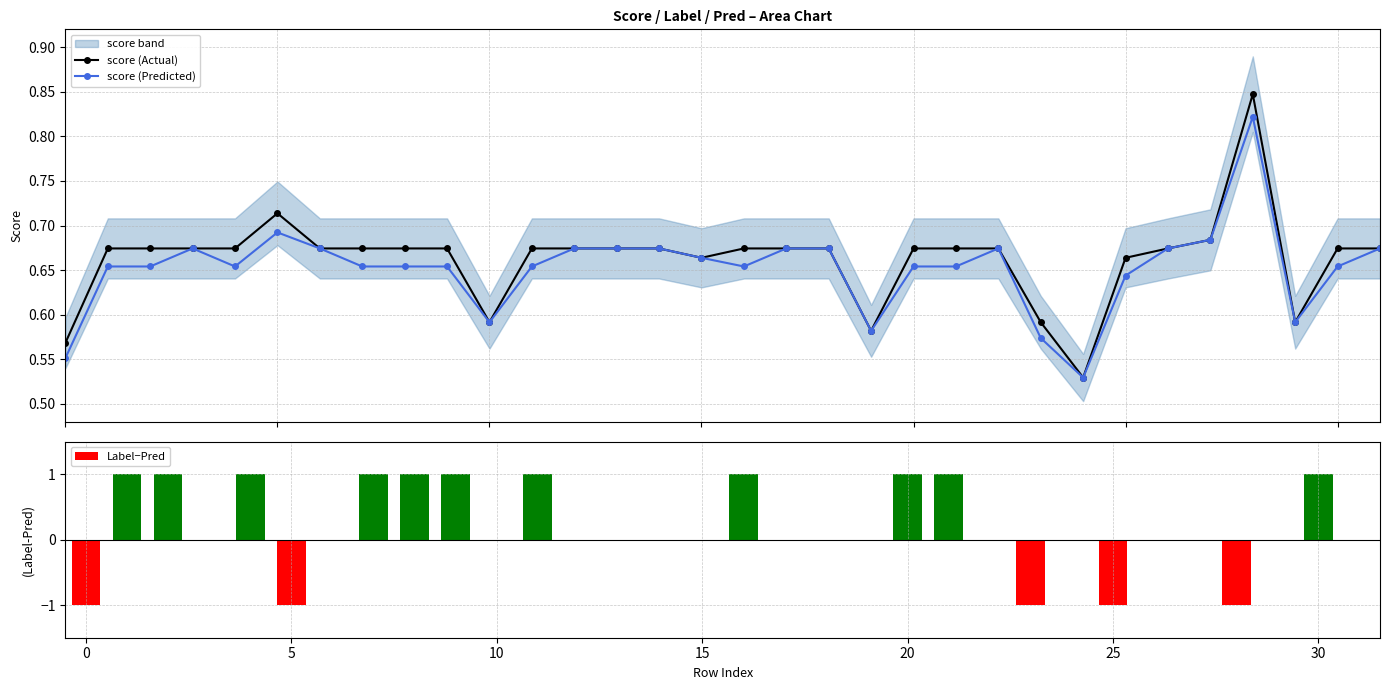

Rank the series at 9 from lowest to highest value.

score (Predicted), score (Actual), Label−Pred